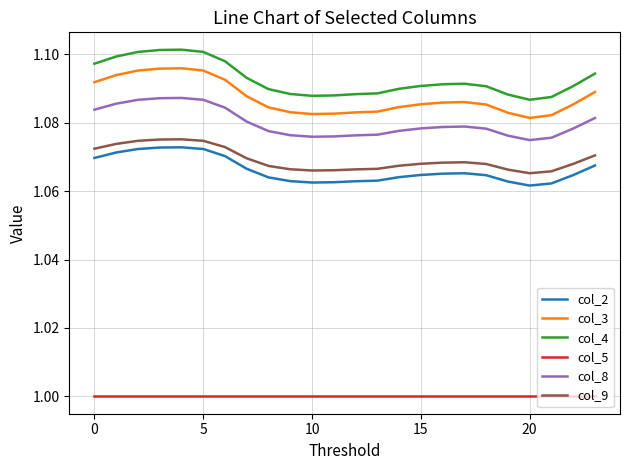

Which series has the largest total across all categories?

col_4